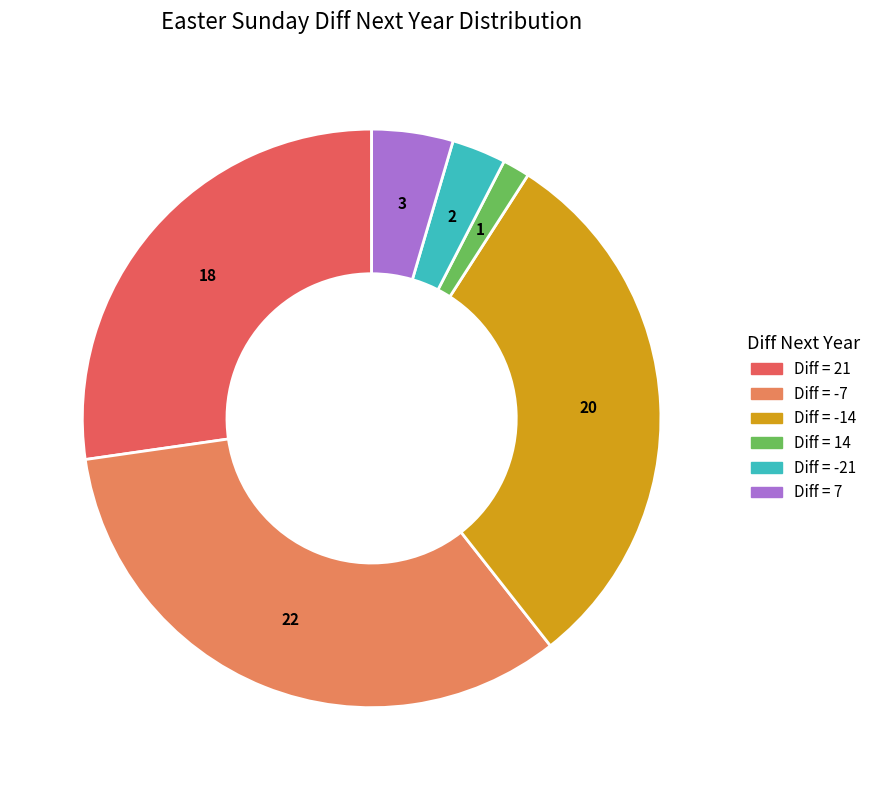

How many segments does this pie chart have?

6